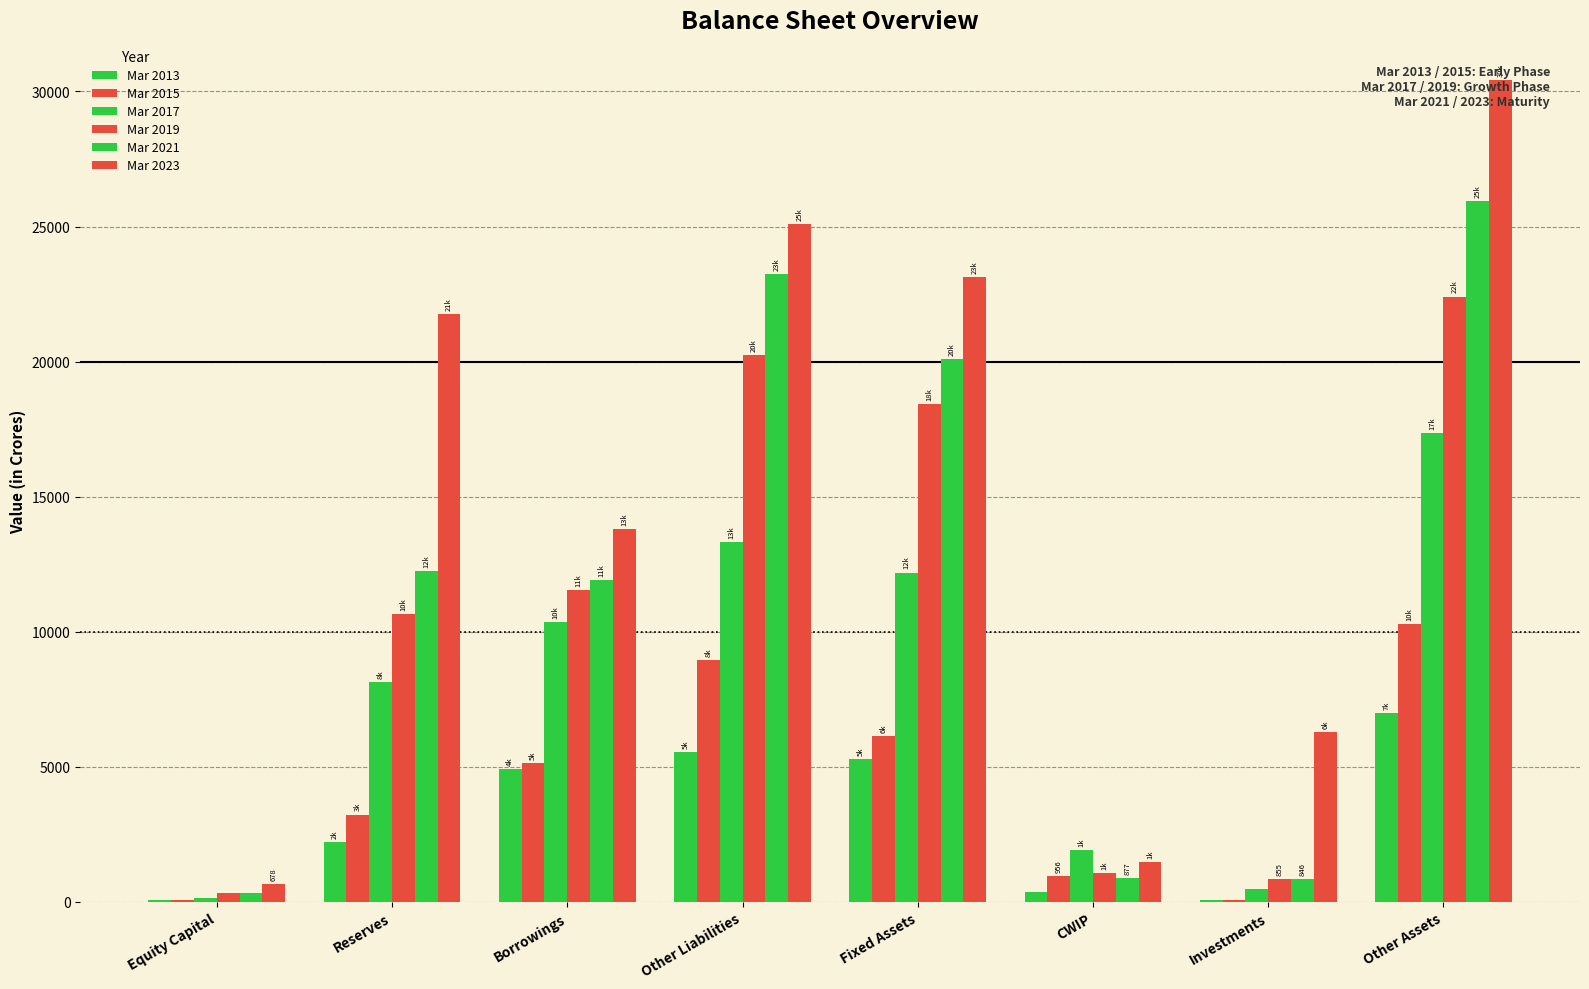

True or false: Mar 2019 has a value of 11534 at Borrowings.

True